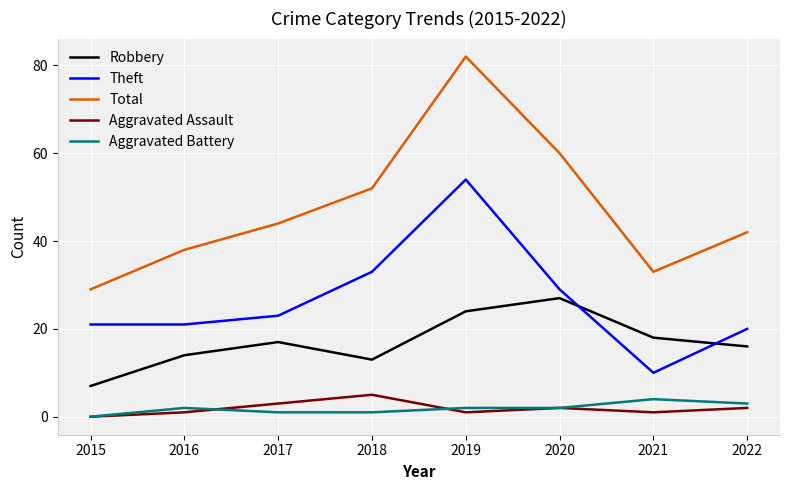

How many positive values does the Aggravated Battery series have?

7